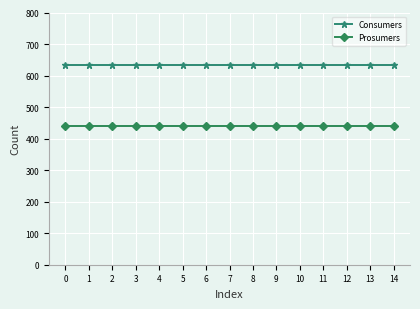

List the series in order of their overall mean, highest first.

Consumers, Prosumers